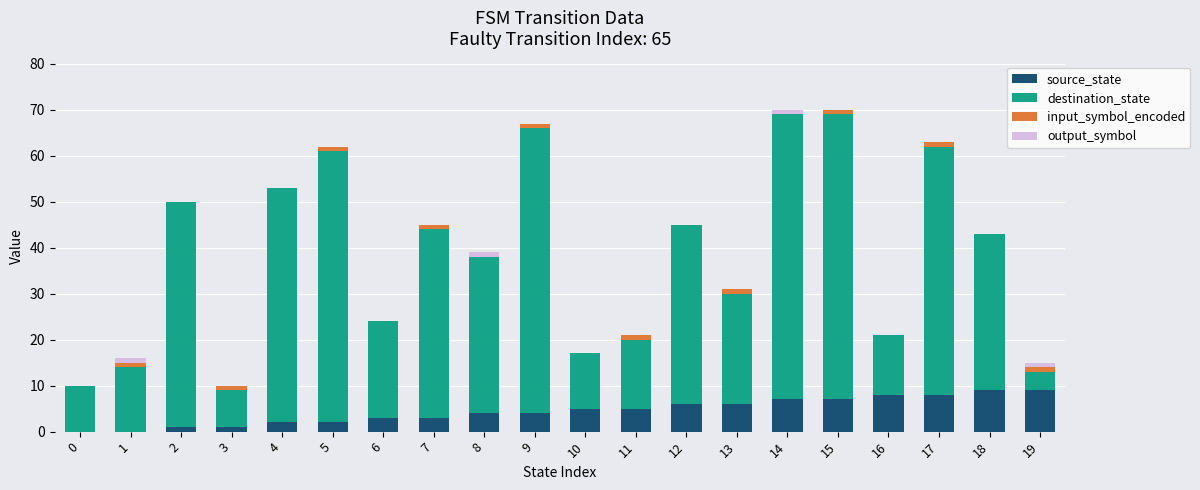

Is it true that source_state equals 11 at 15?

False